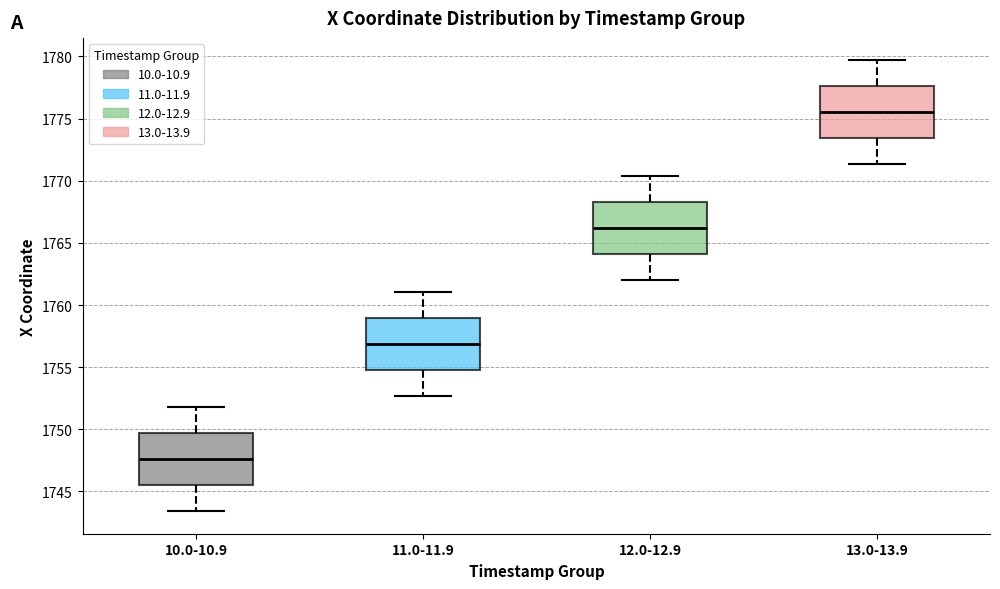

Reading left to right, transcribe this box plot: for each box, give where its median line is, the range the box spans, and where its two whiskers end, as read against the y-axis. The values are not printed on the chart, so give them approximately, as read against the axis.

10.0-10.9: median 1747.5, box 1745.5 to 1749.5, whiskers 1743.5 to 1752.0
11.0-11.9: median 1757.0, box 1755.0 to 1759.0, whiskers 1752.5 to 1761.0
12.0-12.9: median 1766.0, box 1764.0 to 1768.5, whiskers 1762.0 to 1770.5
13.0-13.9: median 1775.5, box 1773.5 to 1777.5, whiskers 1771.5 to 1779.5